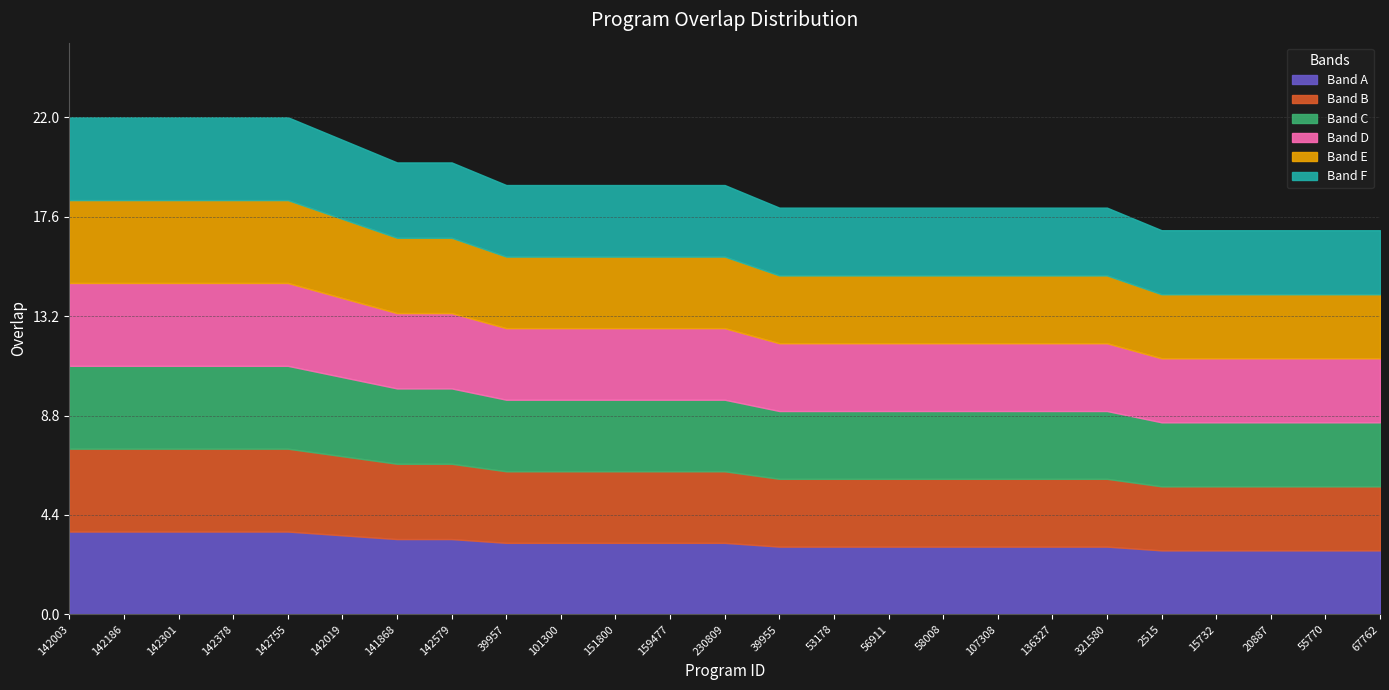

What is the smallest value displayed?

17